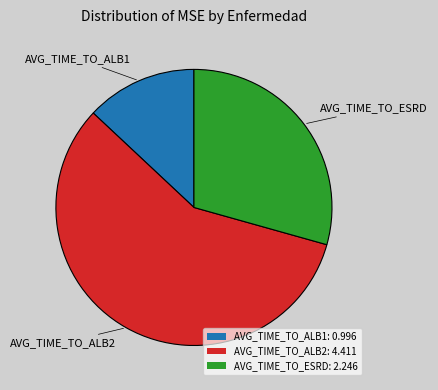

The AVG_TIME_TO_ALB2 slice represents 58% of the pie. True or false?

True